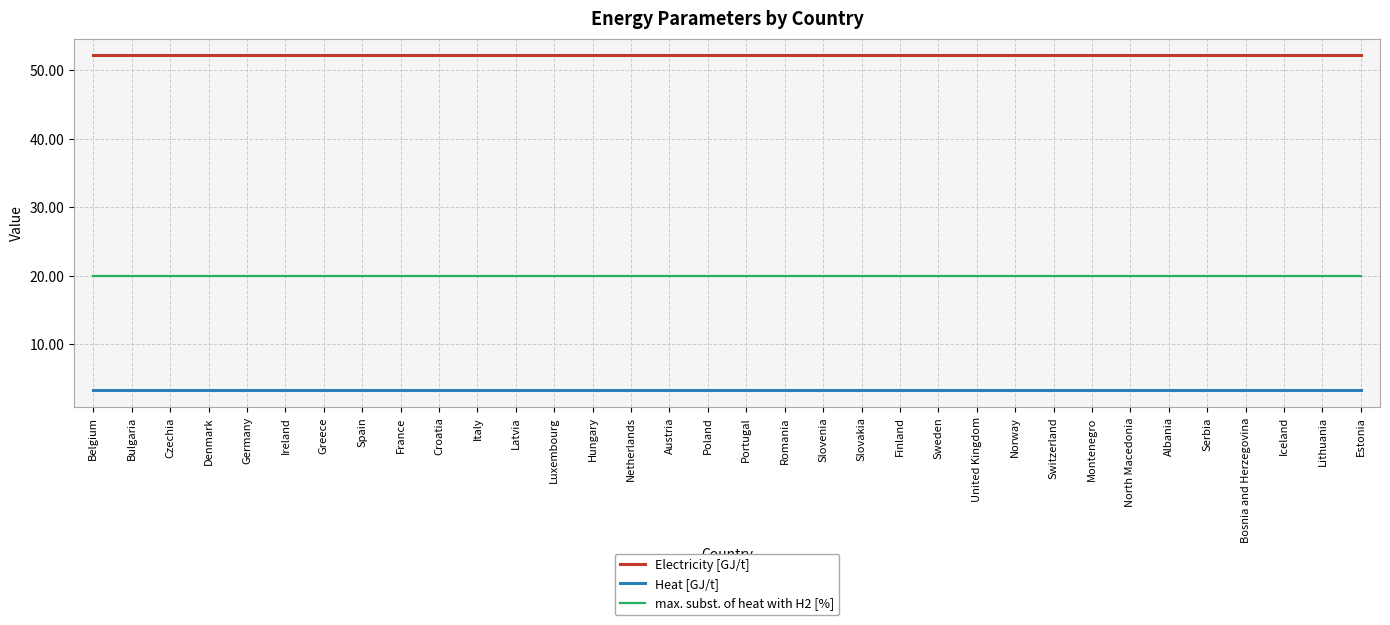

At how many categories does at least one series exceed 24?

34